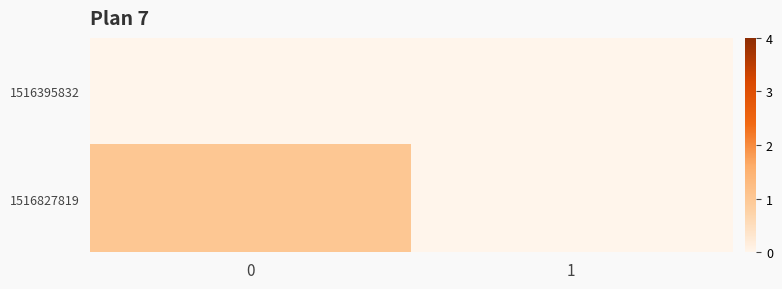

Between 0 and 1, which series saw the biggest shift?

1516827819